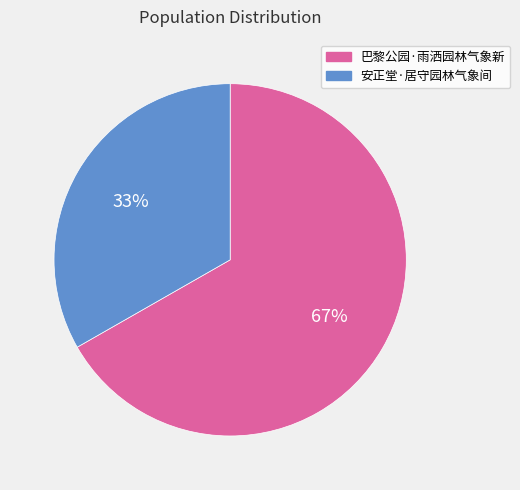

To the nearest percent, what portion does 安正堂·居守园林气象间 represent?

33%